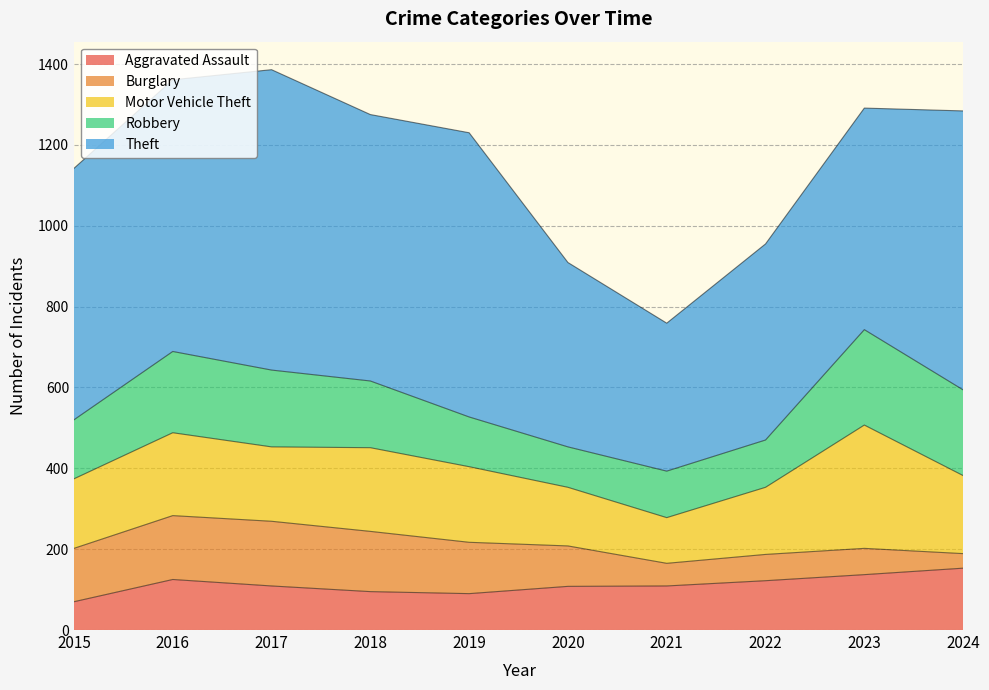

True or false: Robbery and Theft intersect in this chart.

False